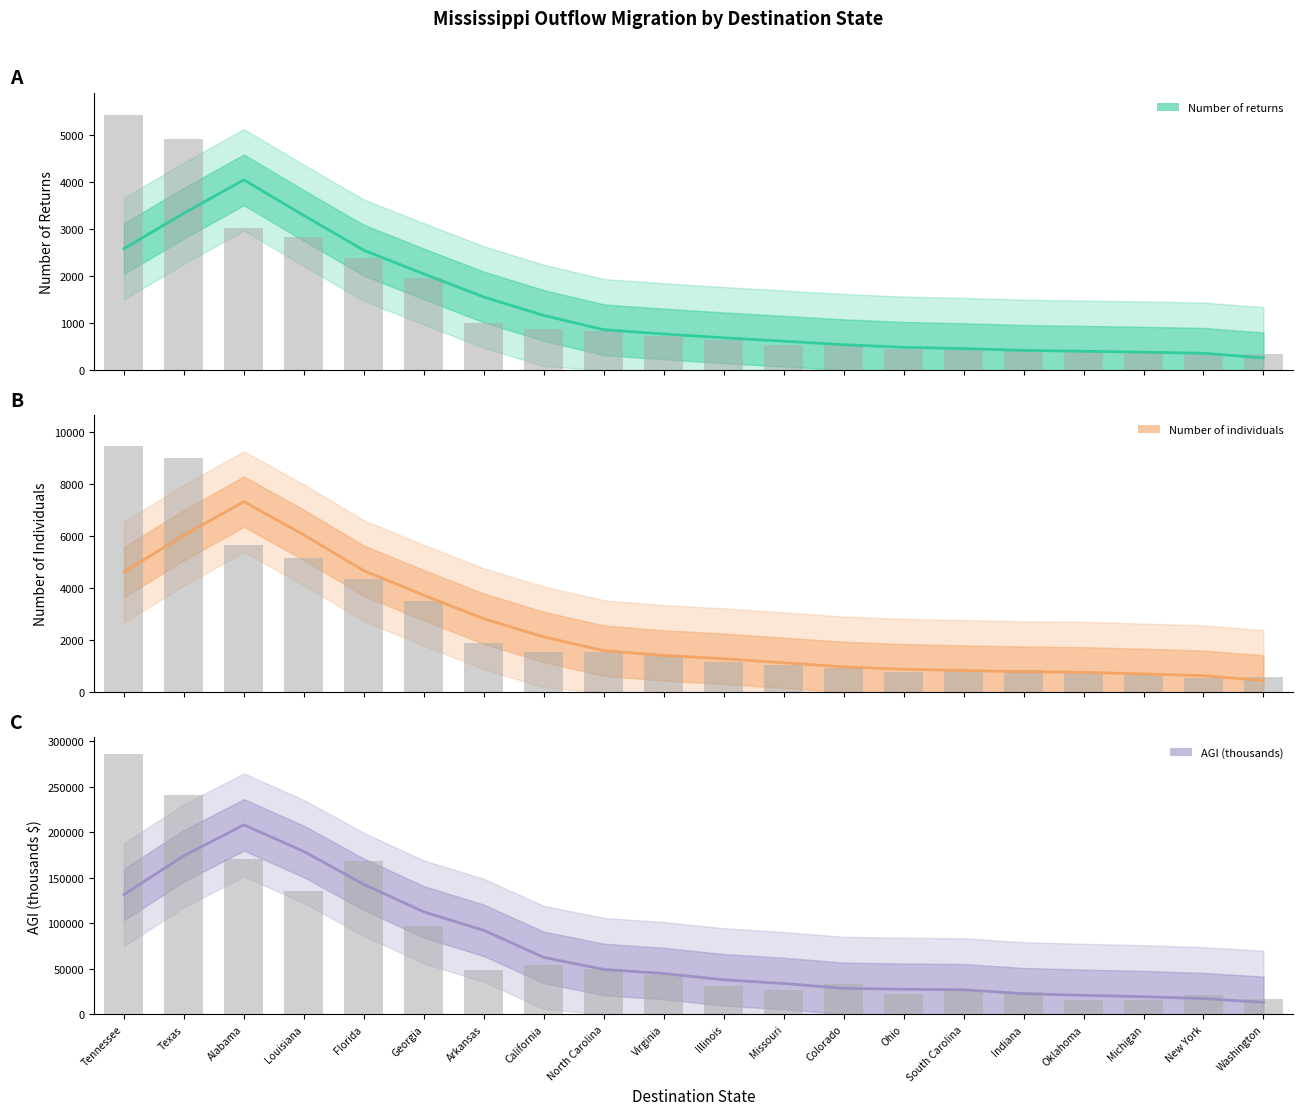

What is the label of the 5th bar from the left?

Florida